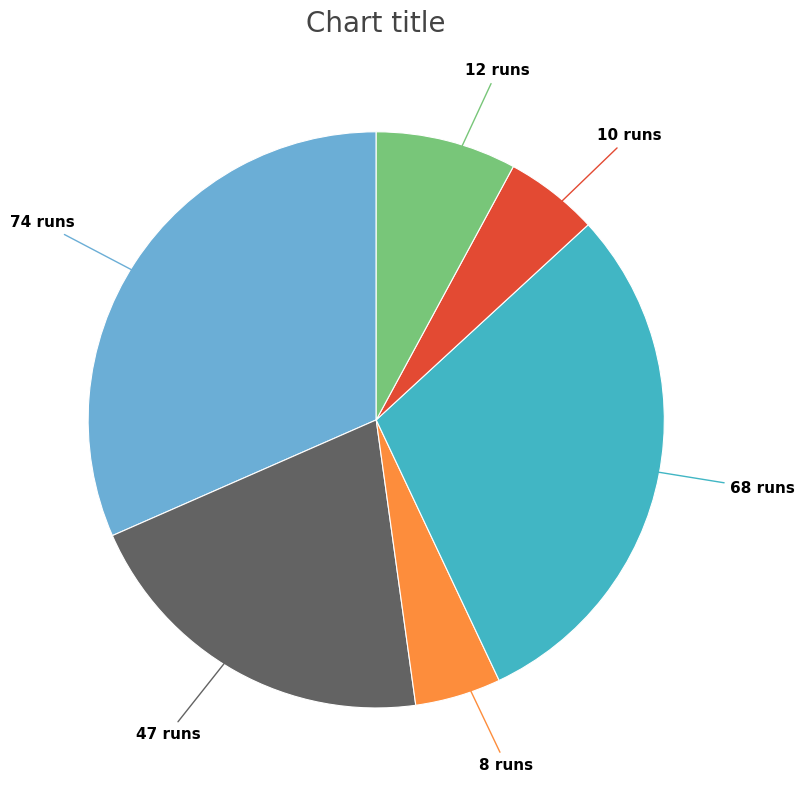

Is there a majority slice in this chart?

No